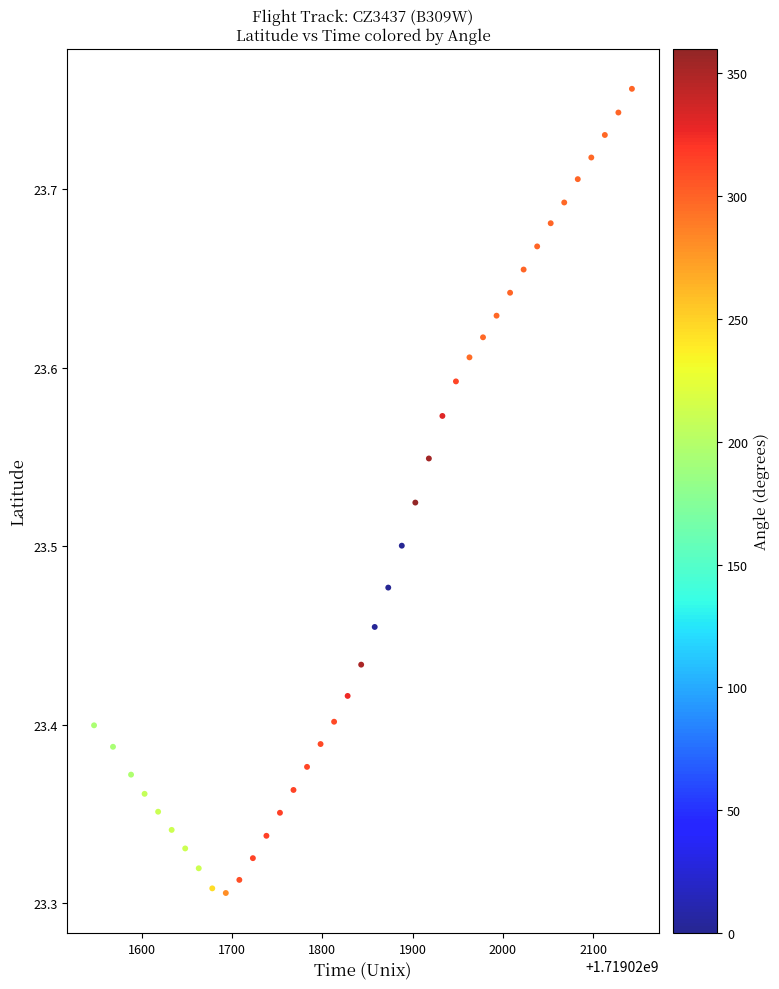

What is the range of Y values (max minus min)?

0.5